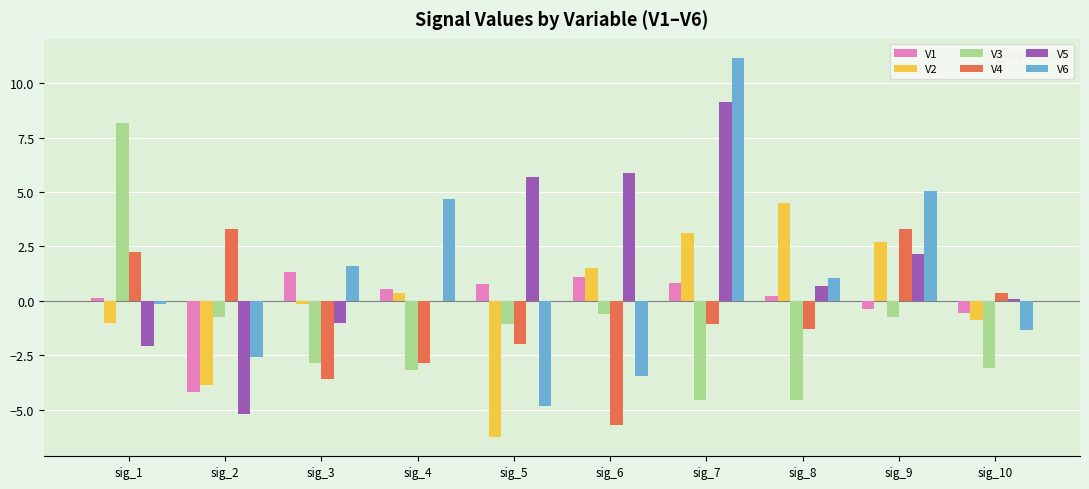

What is the total value across all series at sig_5?

-7.7